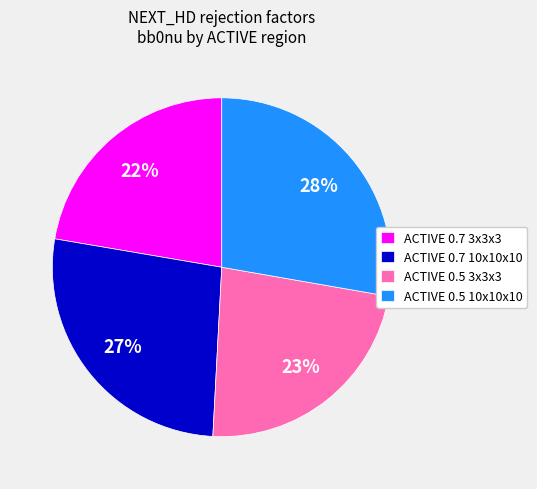

Does any single category account for the majority?

No